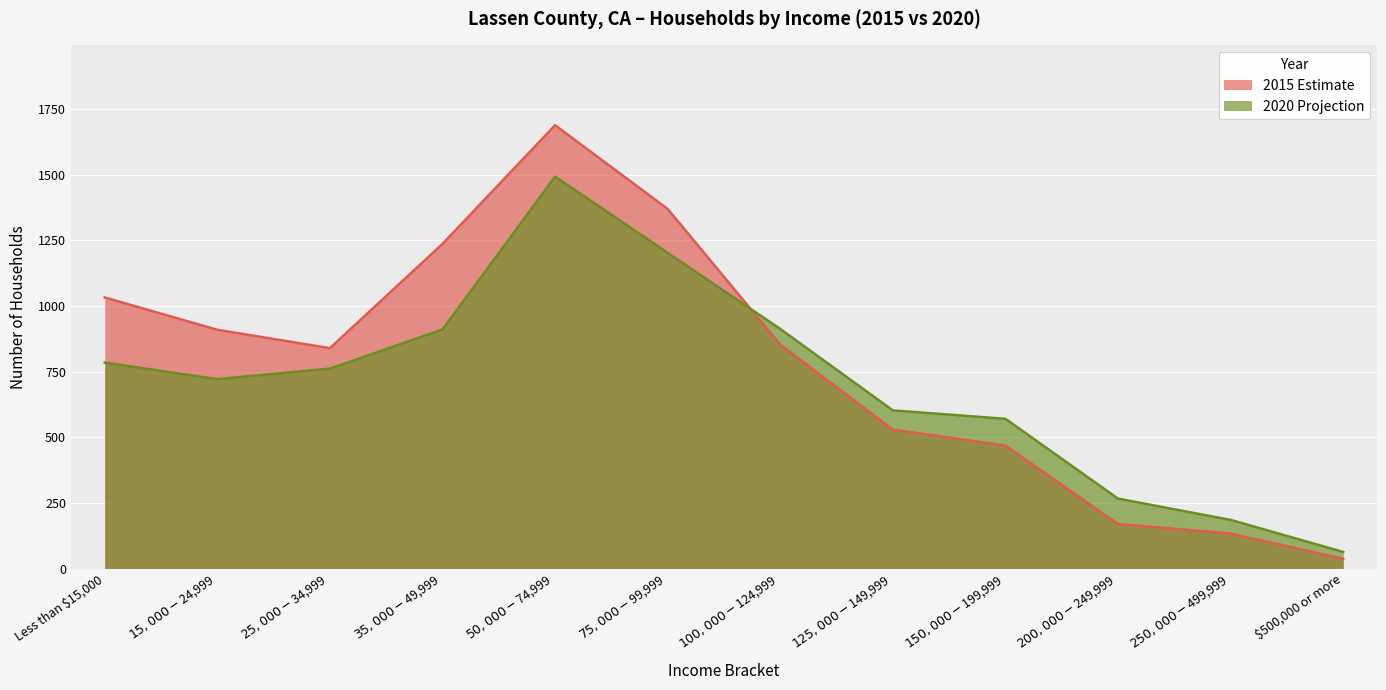

Reading right to left, extract all data points from this chart.

2015 Estimate: $500,000 or more=37	$250,000 - $499,999=133	$200,000 - $249,999=169	$150,000 - $199,999=468	$125,000 - $149,999=529	$100,000 - $124,999=852	$75,000 - $99,999=1369	$50,000 - $74,999=1688	$35,000 - $49,999=1236	$25,000 - $34,999=839	$15,000 - $24,999=909	Less than $15,000=1032
2020 Projection: $500,000 or more=63	$250,000 - $499,999=185	$200,000 - $249,999=266	$150,000 - $199,999=570	$125,000 - $149,999=602	$100,000 - $124,999=912	$75,000 - $99,999=1202	$50,000 - $74,999=1492	$35,000 - $49,999=910	$25,000 - $34,999=761	$15,000 - $24,999=721	Less than $15,000=784